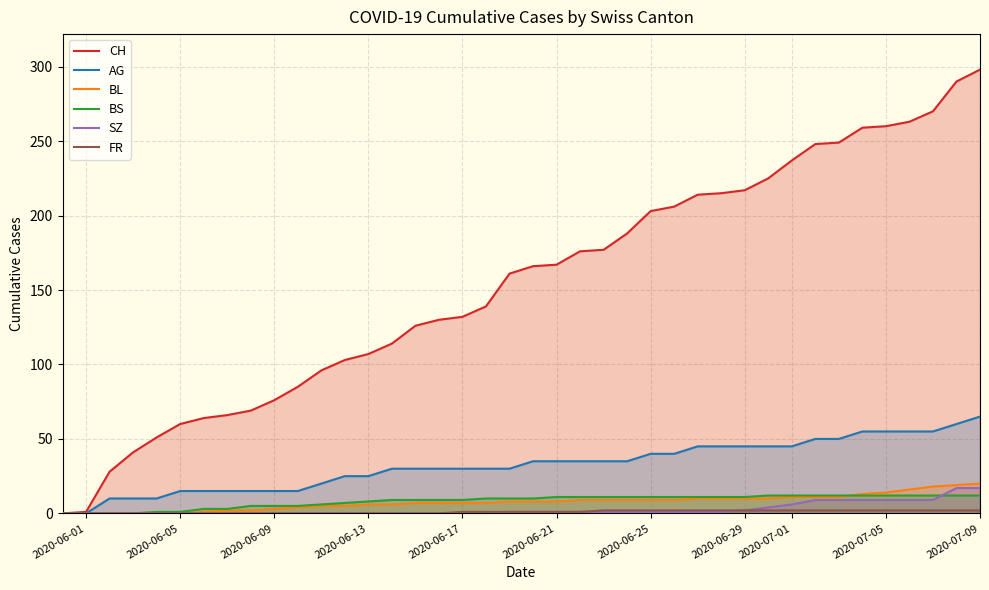

What is the maximum value for SZ?

17